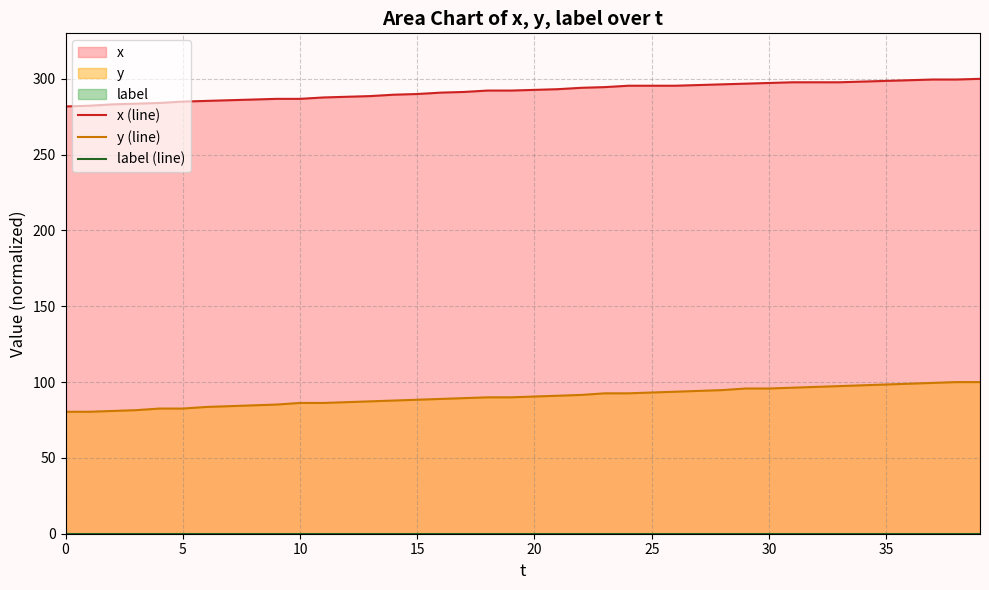

True or false: label (line) and x (line) cross at least once.

False